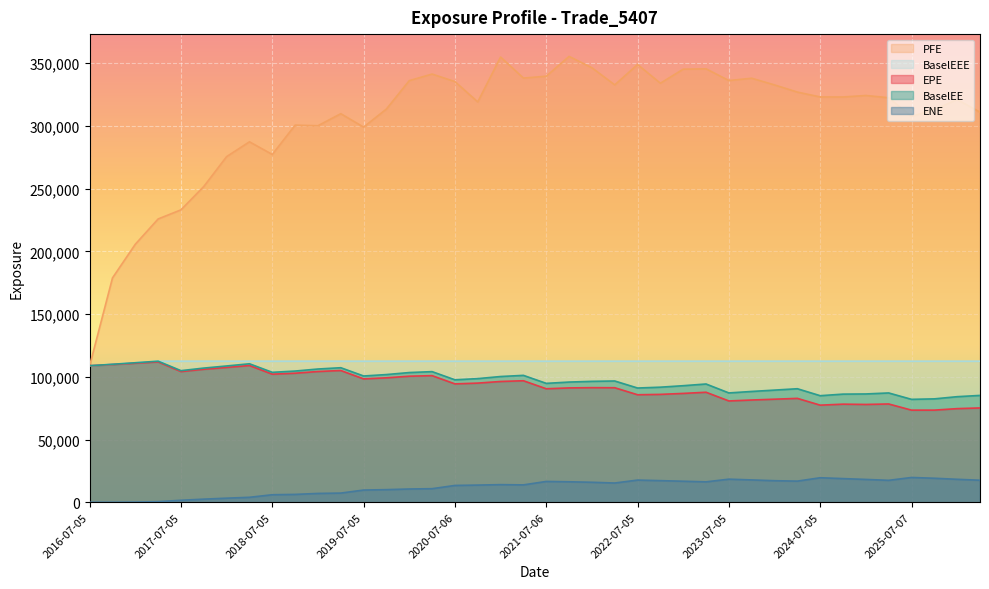

True or false: EPE and BaselEE cross at least once.

False